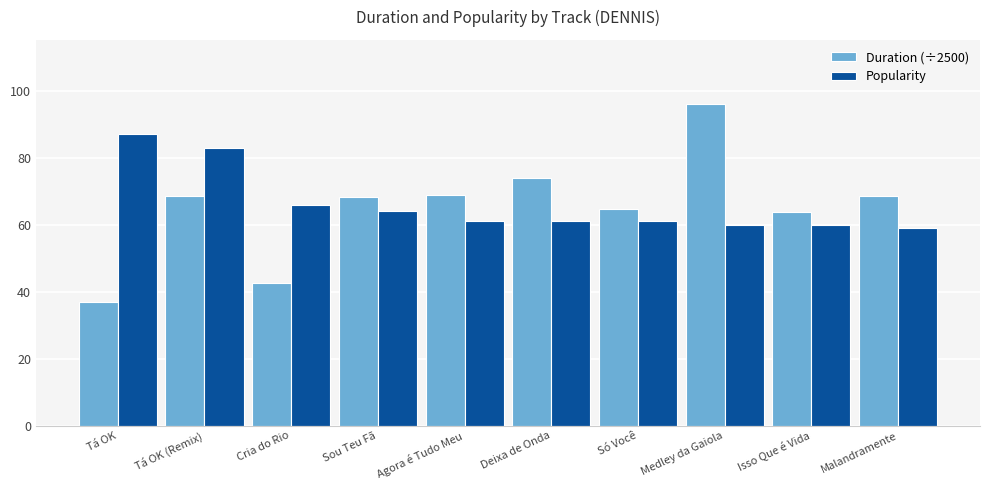

What is the label of the 4th bar from the right?

Só Você